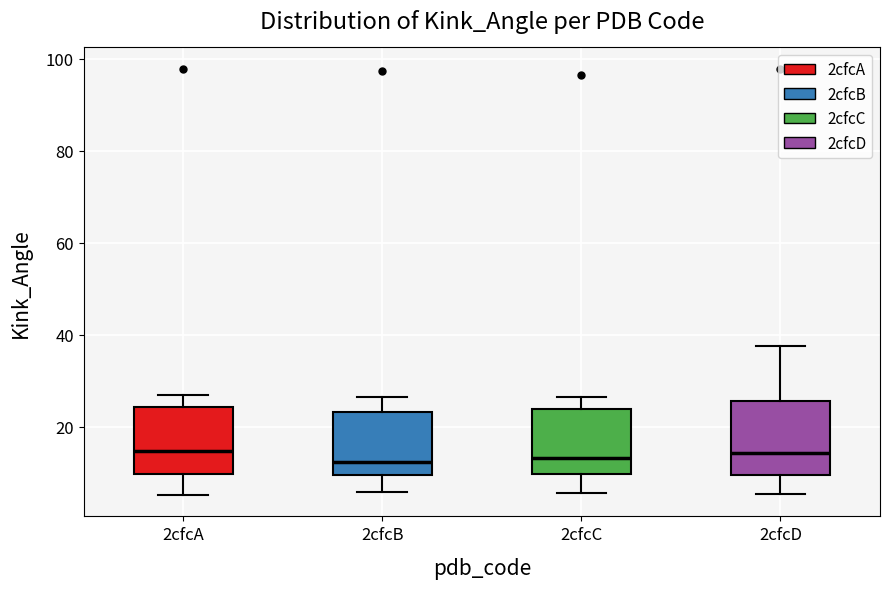

Reading left to right, transcribe this box plot: for each box, give where its median line is, the range the box spans, and where its two whiskers end, as read against the y-axis. The values are not printed on the chart, so give them approximately, as read against the axis.

2cfcA: median 14, box 10 to 24, whiskers 6 to 26
2cfcB: median 12, box 10 to 24, whiskers 6 to 26
2cfcC: median 14, box 10 to 24, whiskers 6 to 26
2cfcD: median 14, box 10 to 26, whiskers 6 to 38